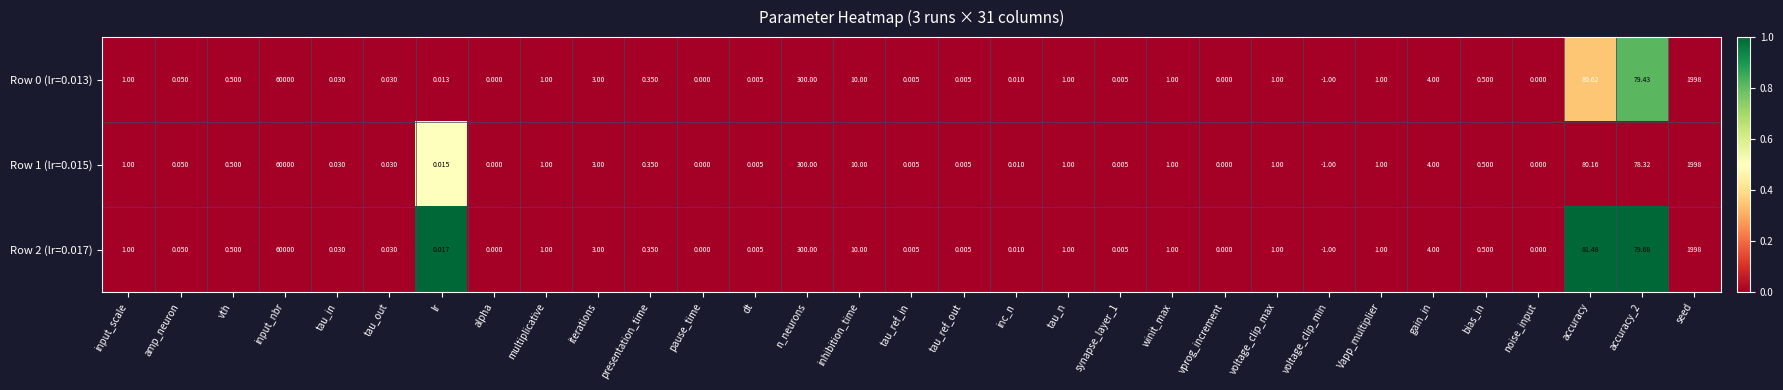

Is the value of Row 2 (lr=0.017) at inhibition_time greater than the value of Row 1 (lr=0.015) at Vapp_multiplier?

Yes